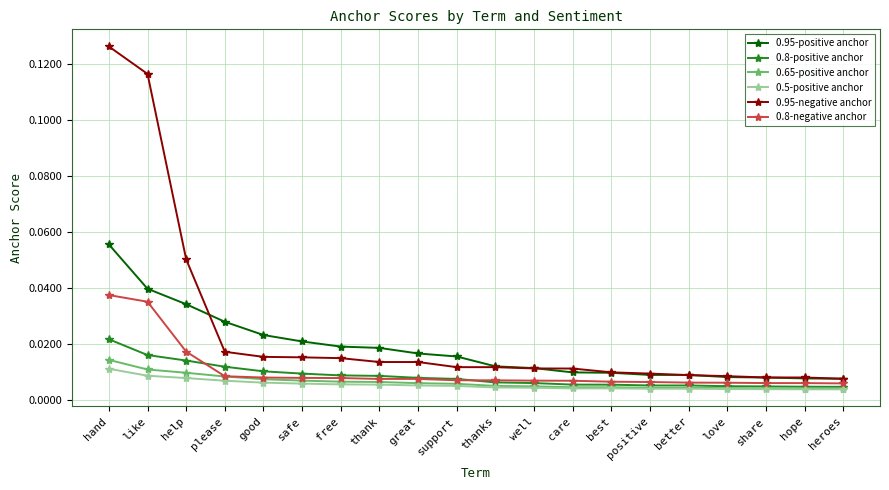

Which series has the widest spread of values?

0.95-negative anchor